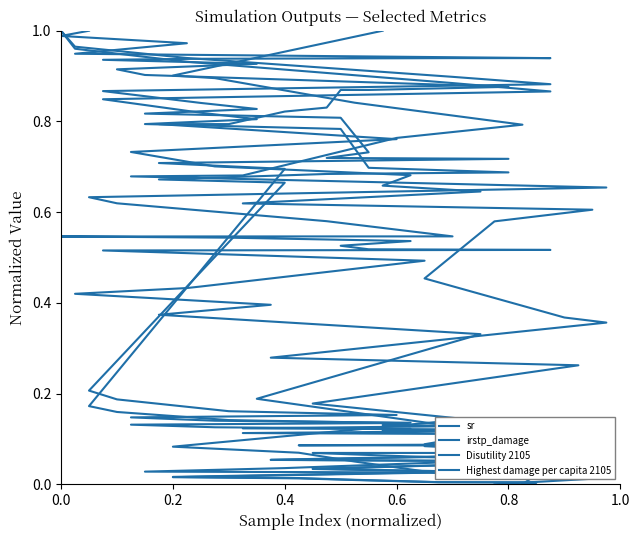

What is the value of the sr point at the 18th from the left?

0.7